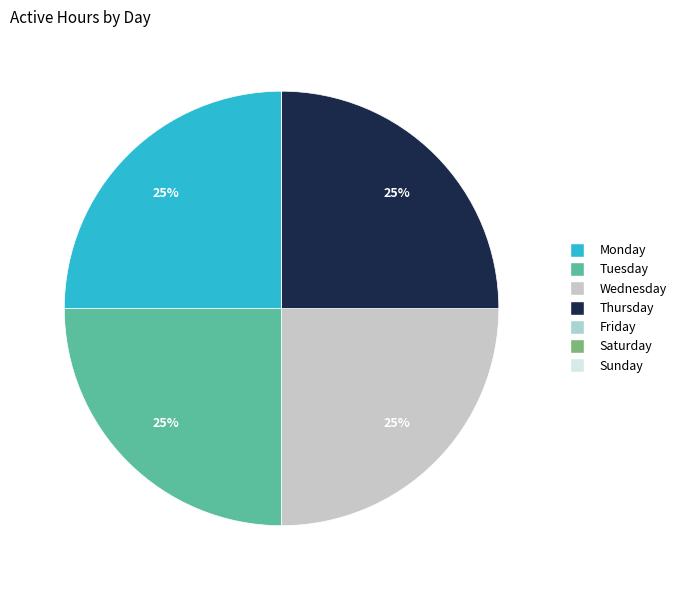

Combined, what portion of the pie is Wednesday and Saturday?

25.0%